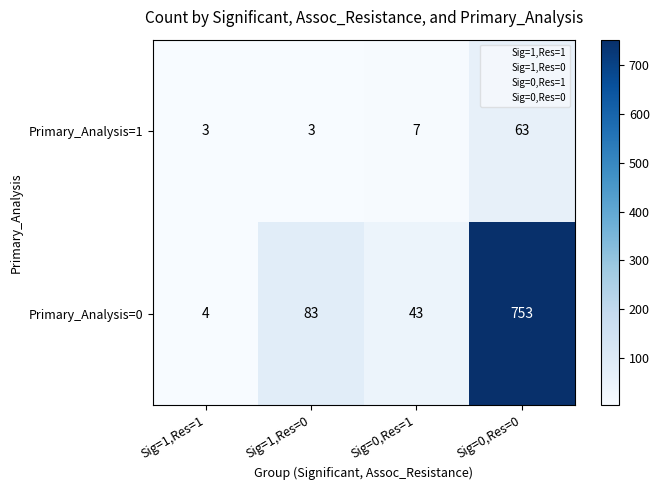

Between Sig=1,Res=1 and Sig=1,Res=0, which series saw the biggest shift?

Primary_Analysis=0